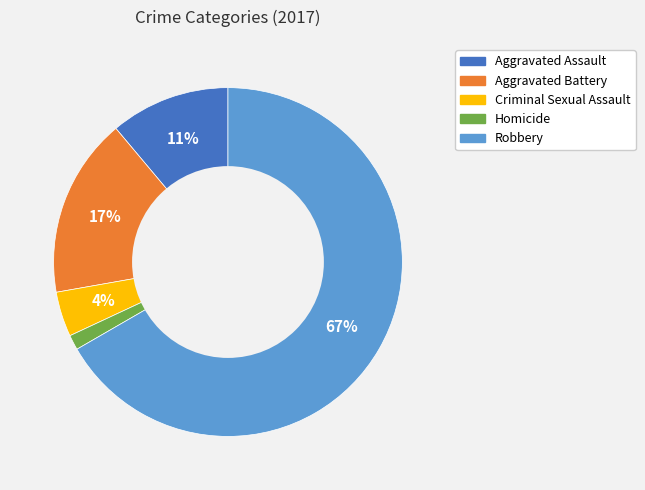

Is there a majority slice in this chart?

Yes